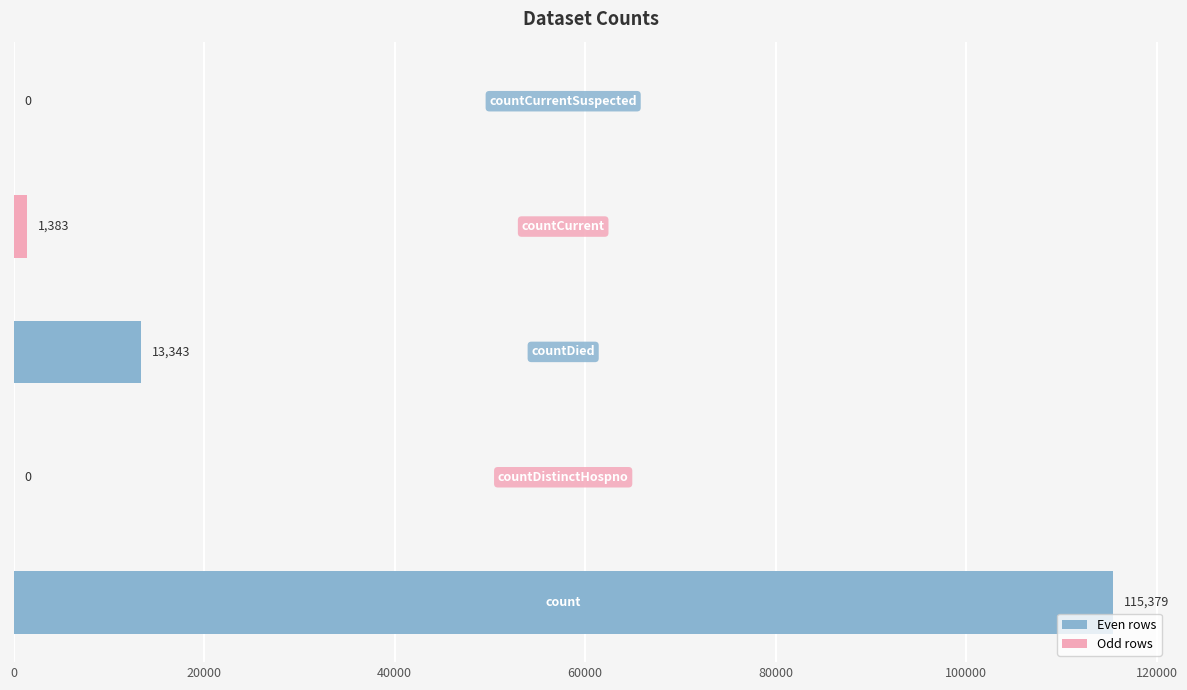

What is the maximum value shown in the chart?

115379